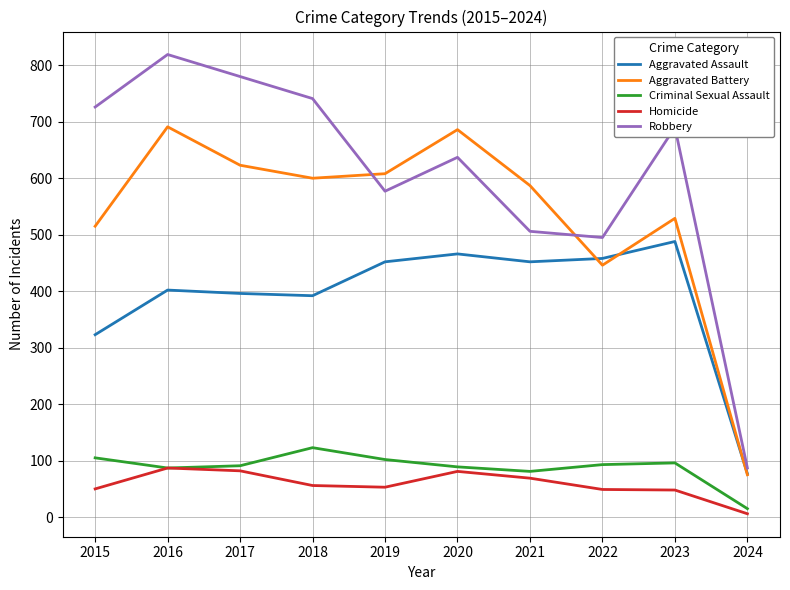

Does the chart display data point markers on the line(s)?

No